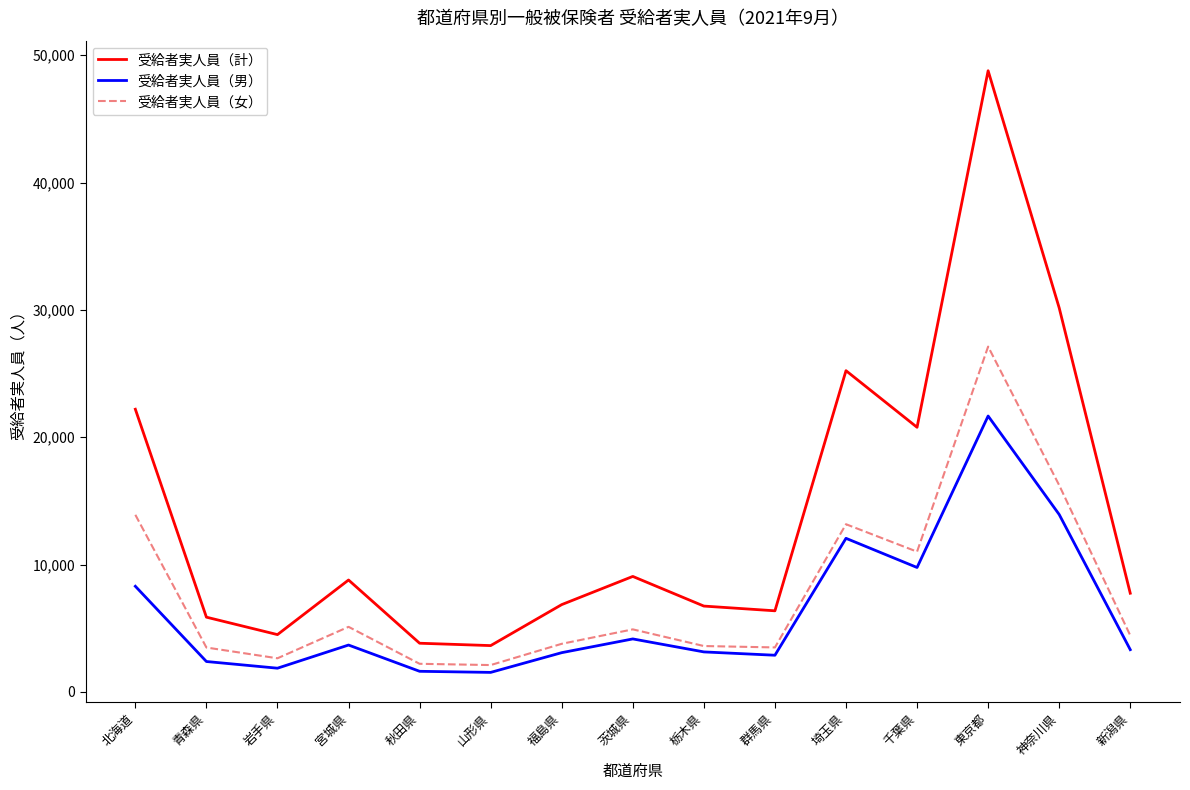

Between 山形県 and 埼玉県, which series saw the biggest shift?

受給者実人員（計）